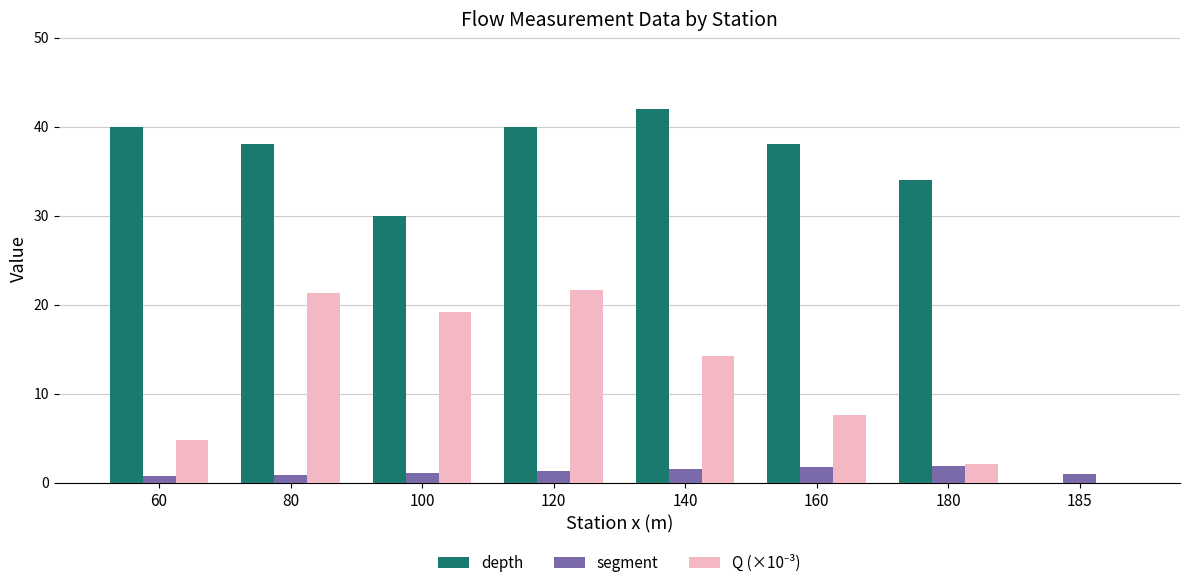

True or false: depth has a value of 11.0 at 100.

False